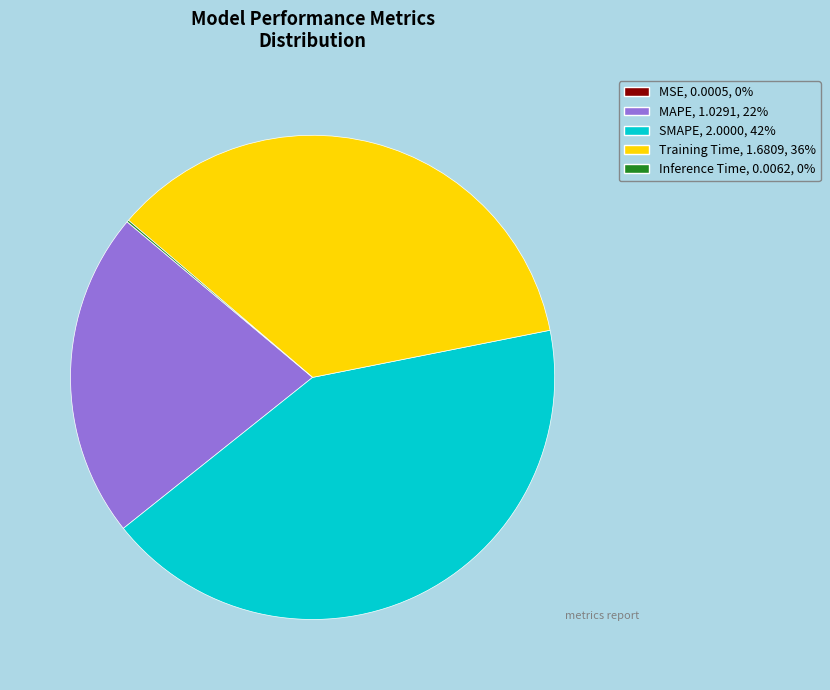

Do MAPE and SMAPE together represent more than half of the pie?

Yes